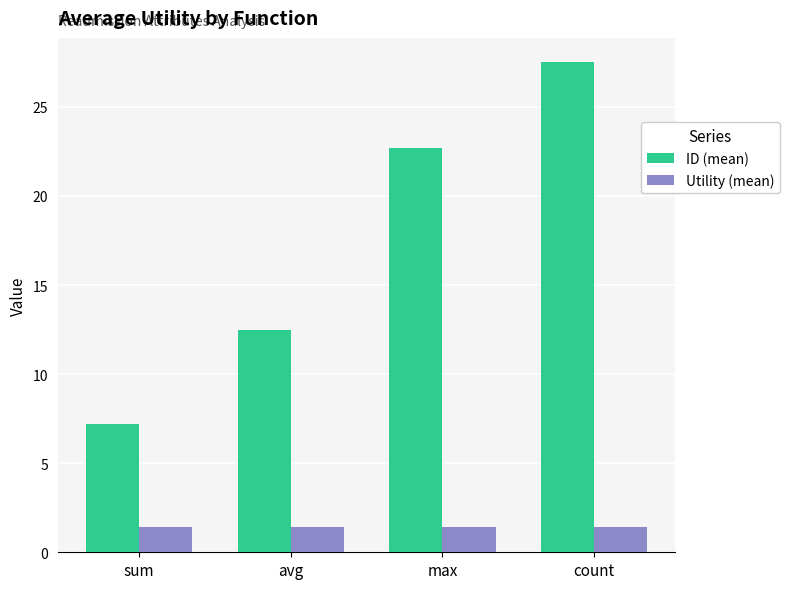

What is the difference between the ID (mean) values at max and count?

4.8